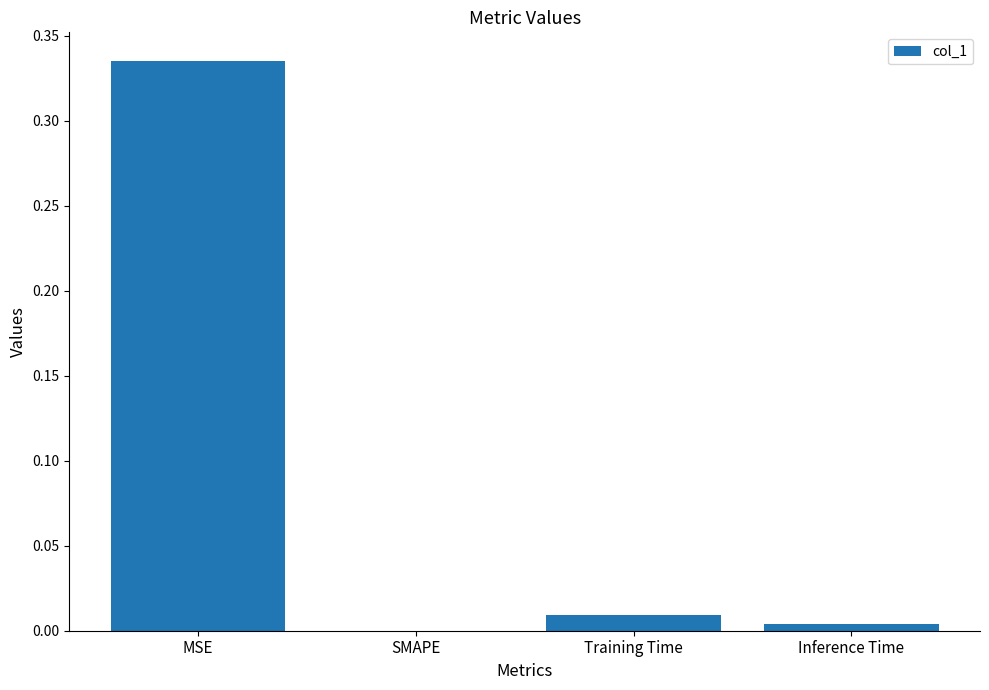

Which has a higher value, MSE or Training Time?

MSE